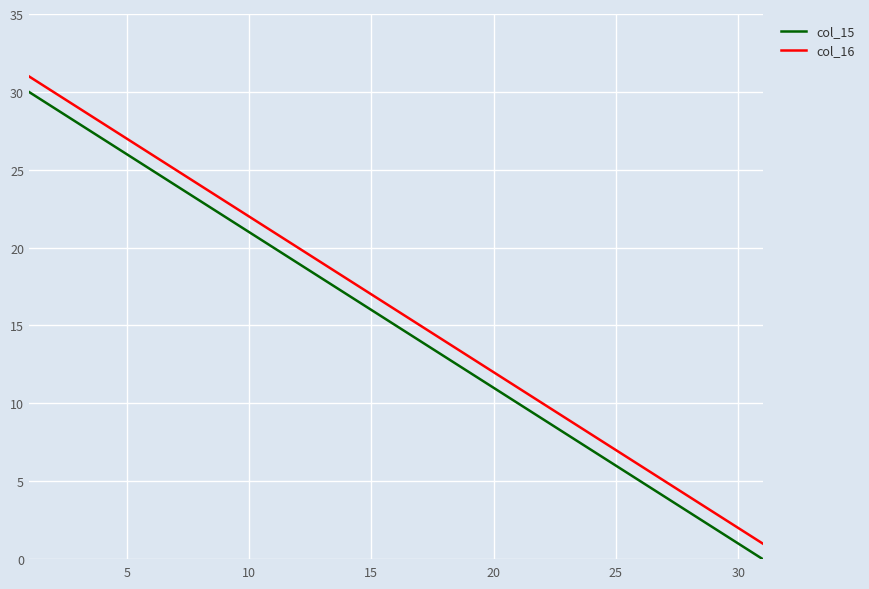

True or false: col_15 and col_16 intersect in this chart.

False